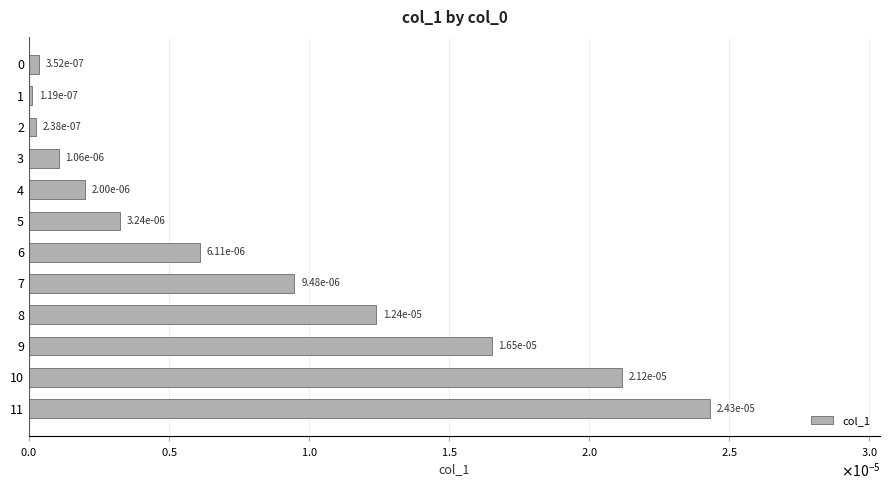

Does the chart contain any negative values?

No